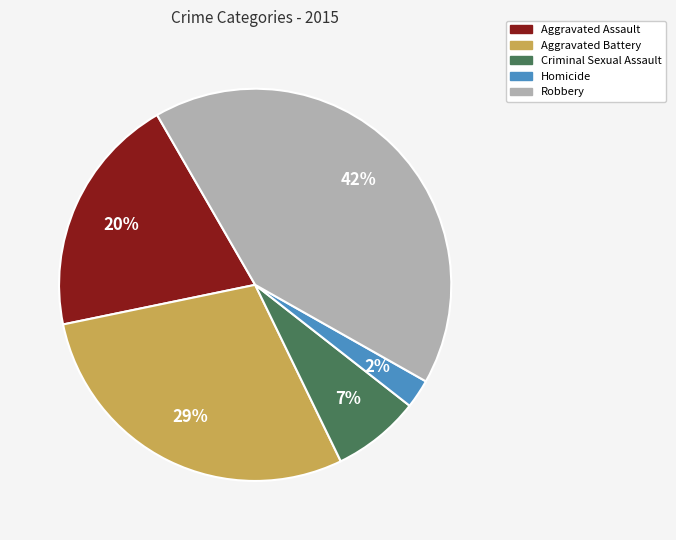

Combined, do Aggravated Battery and Robbery account for over 50%?

Yes